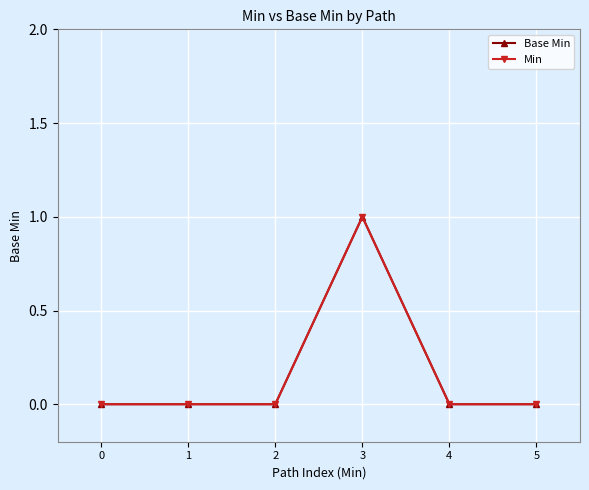

What is the highest value of the Min series?

1